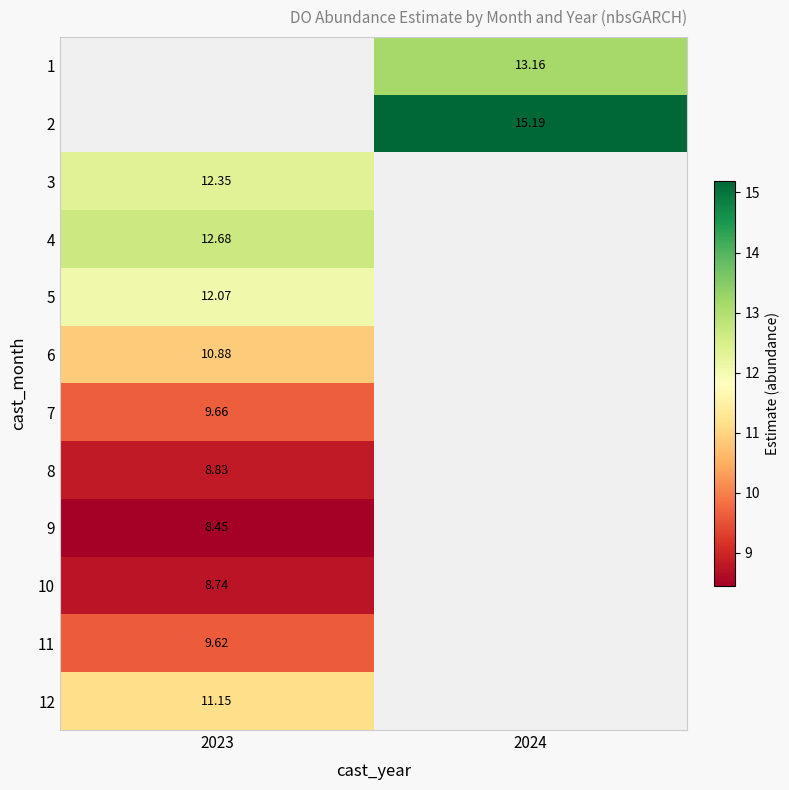

Read the 7 value at 2023.

9.7